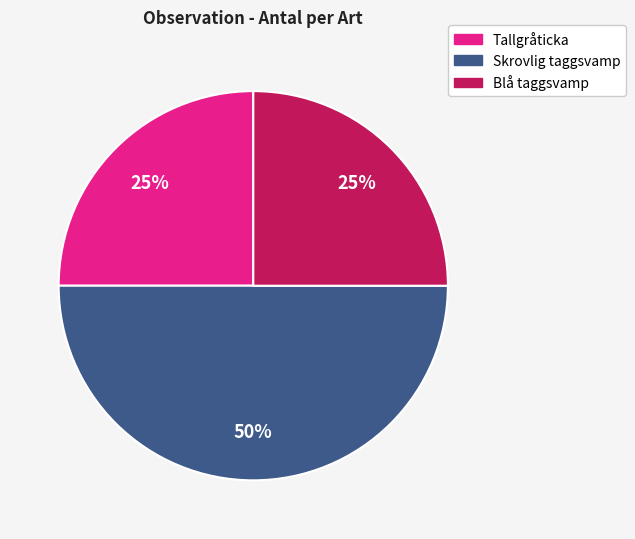

To the nearest percent, what percentage of the pie is Tallgråticka?

25%